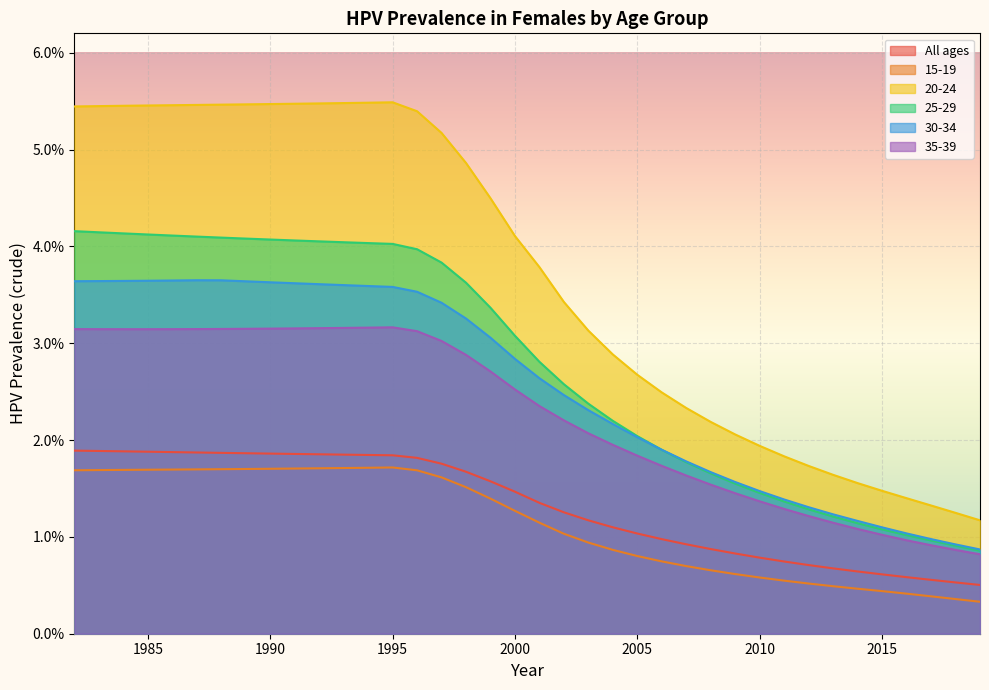

Which series changed the most between 1982 and 2002?

20-24